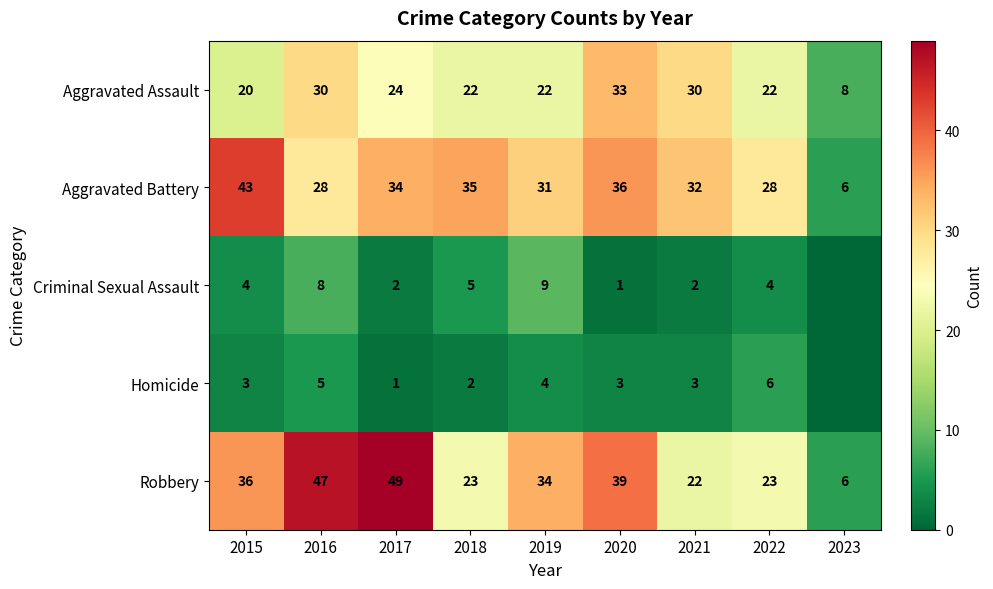

What is the approximate value of Aggravated Assault at 2016?

30